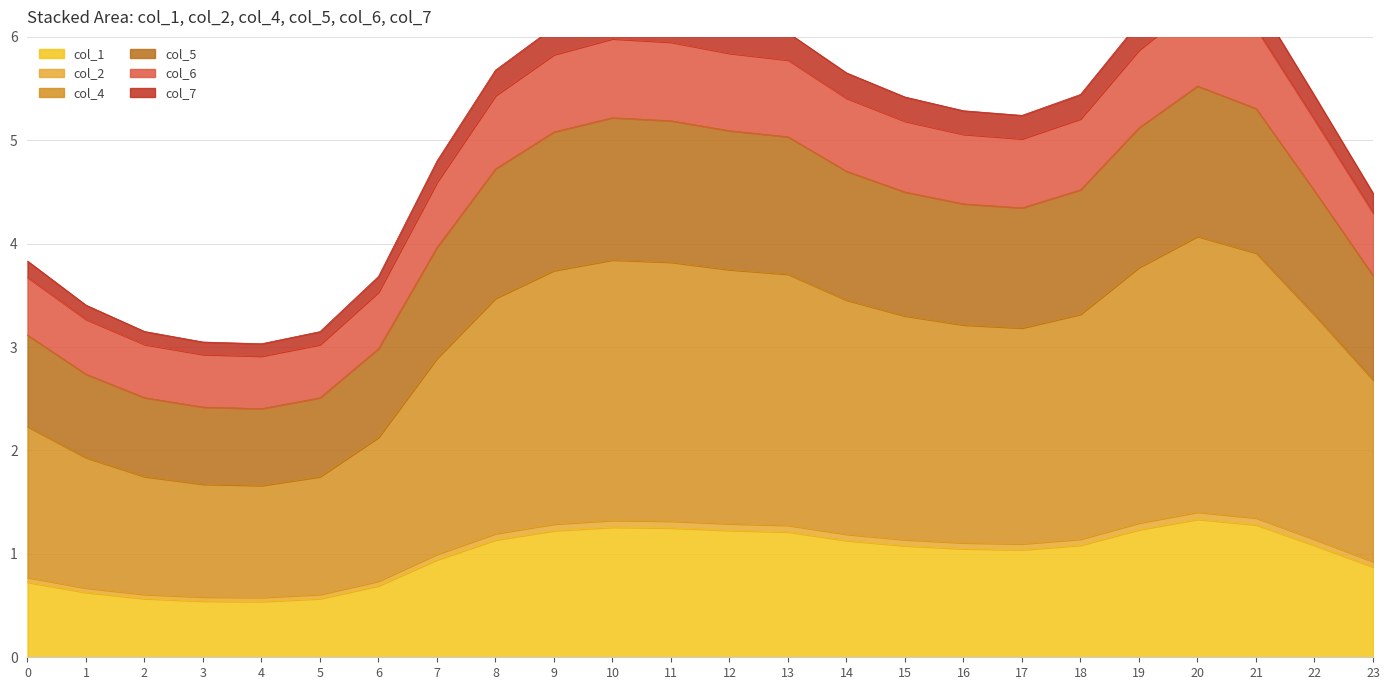

True or false: col_1 has a value of 0.7 at 19.

False